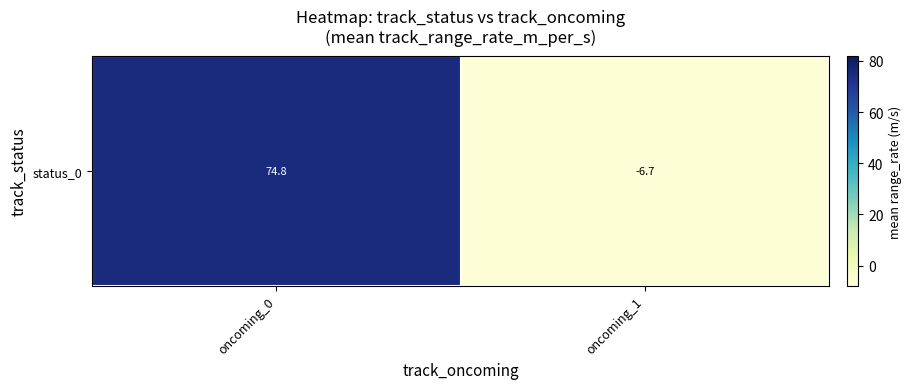

The chart shows a value of -3.8 at oncoming_1. True or false?

False